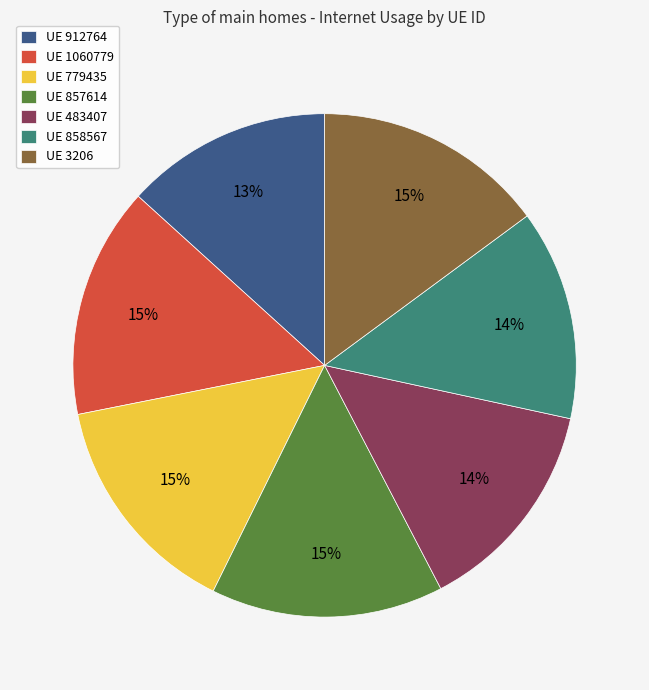

What is the ratio of the value at UE 779435 to the value at UE 1060779?

1.0